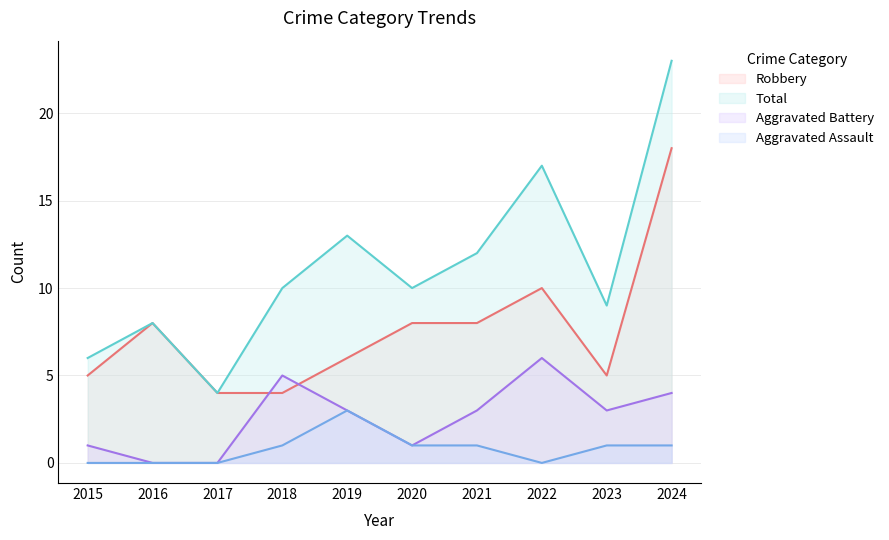

The Aggravated Assault series shows 0 at 2016. True or false?

True